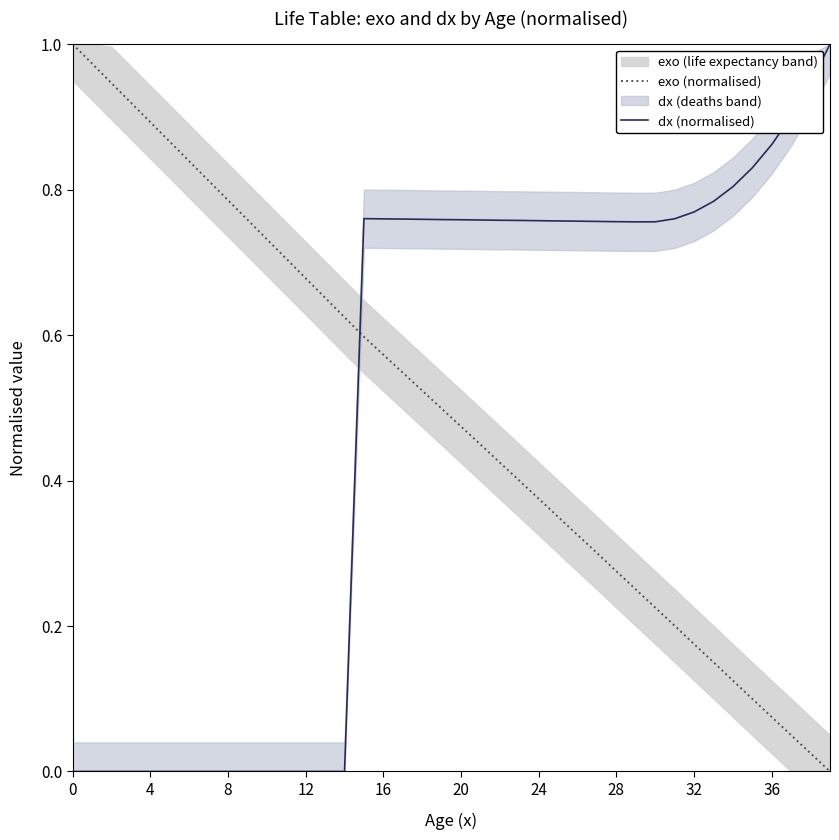

What is the label of the 28th point from the left?

27